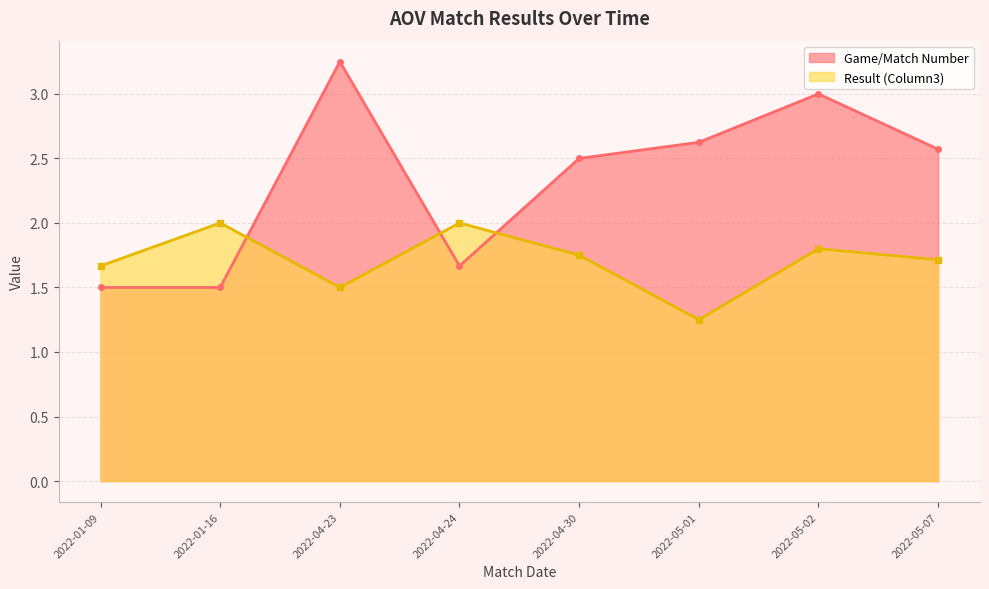

Between 2022-05-01 and 2022-05-01, which is larger?

2022-05-01